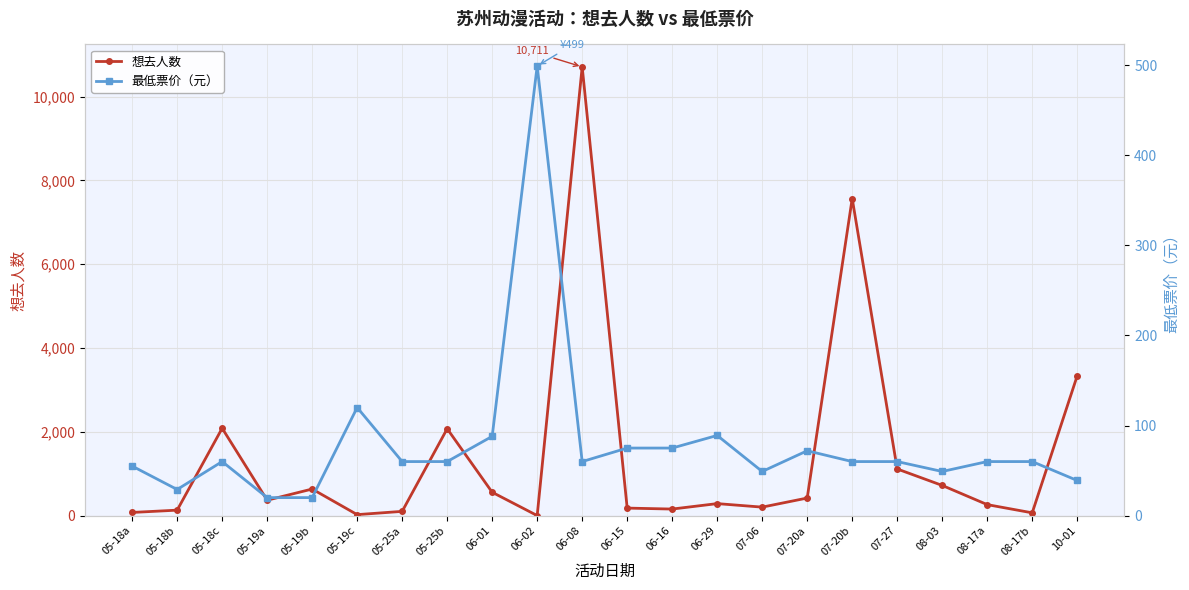

Is the value of 想去人数 at 05-19c greater than the value of 最低票价（元） at 08-17b?

No